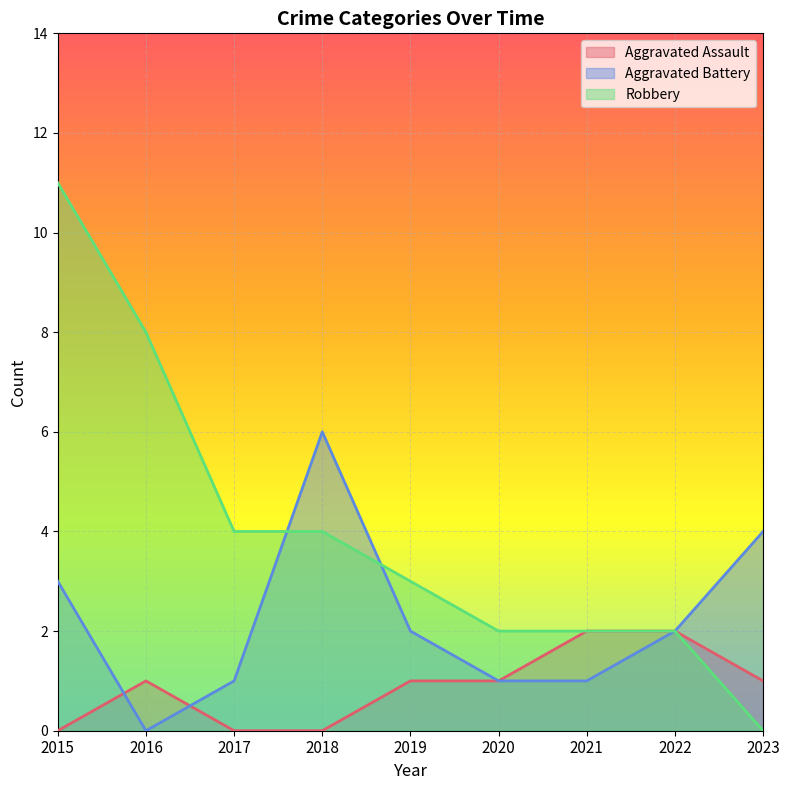

What is the average value of the Robbery series?

4